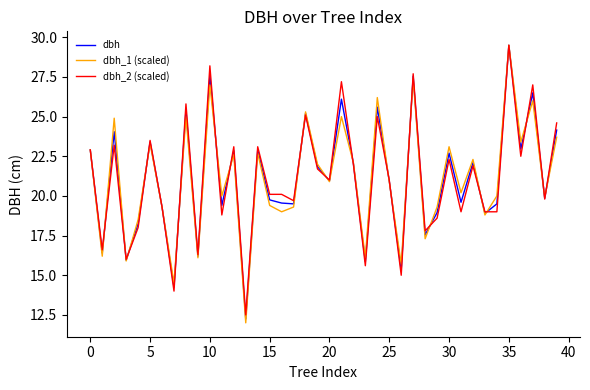

Does the chart have visible grid lines?

No